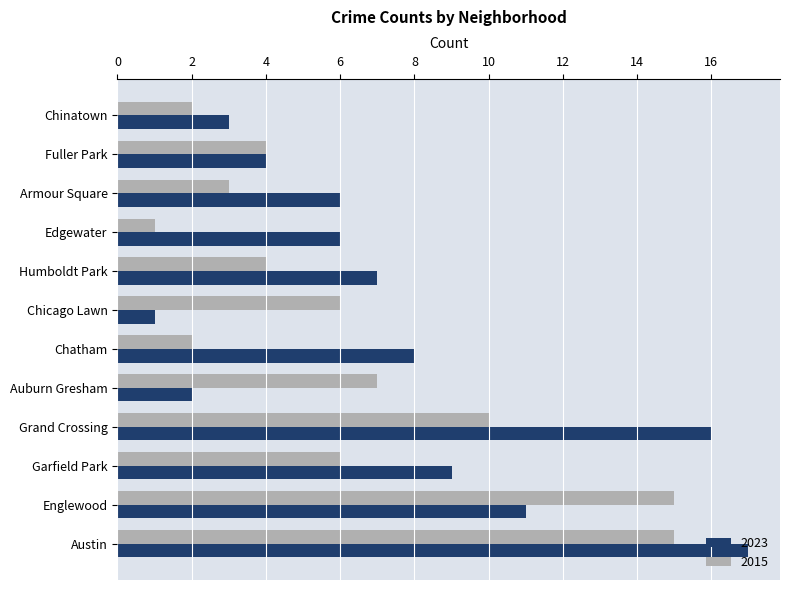

True or false: 2023 has a value of 1 at Auburn Gresham.

False